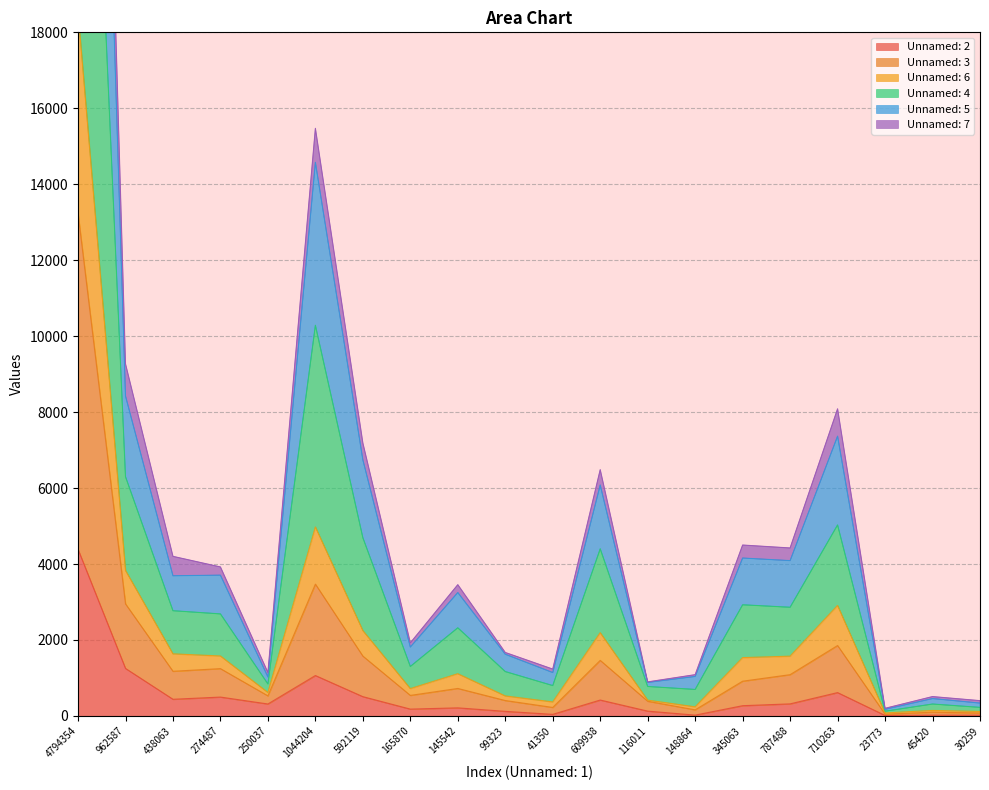

True or false: Unnamed: 5 and Unnamed: 7 intersect in this chart.

False